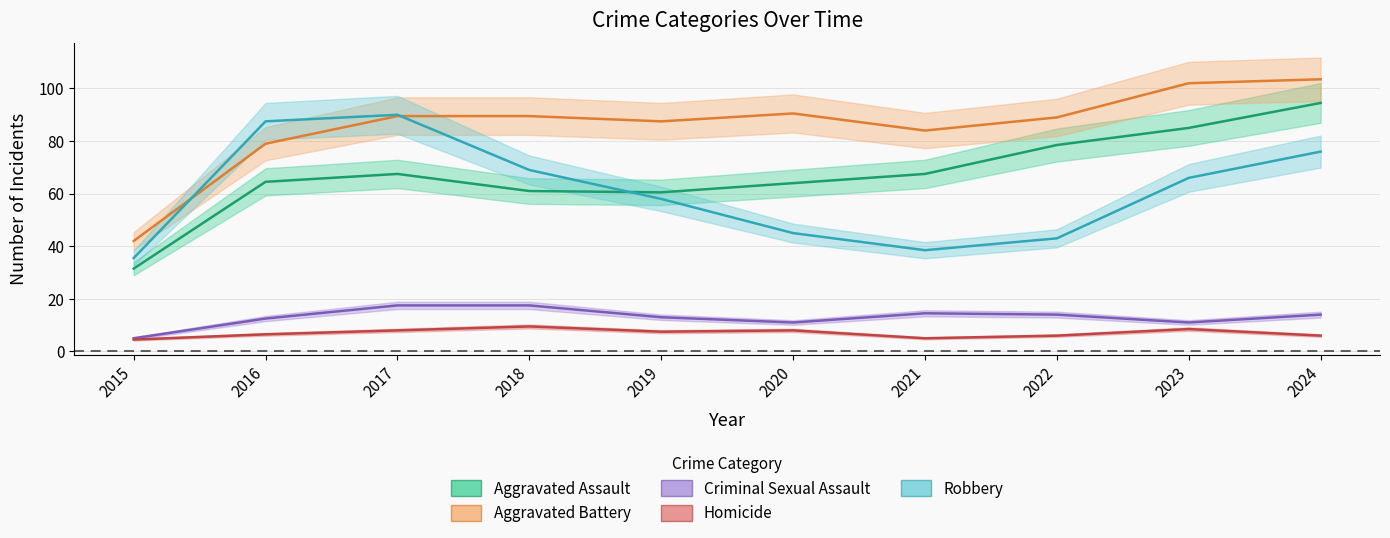

How many lines are shown in the chart?

5